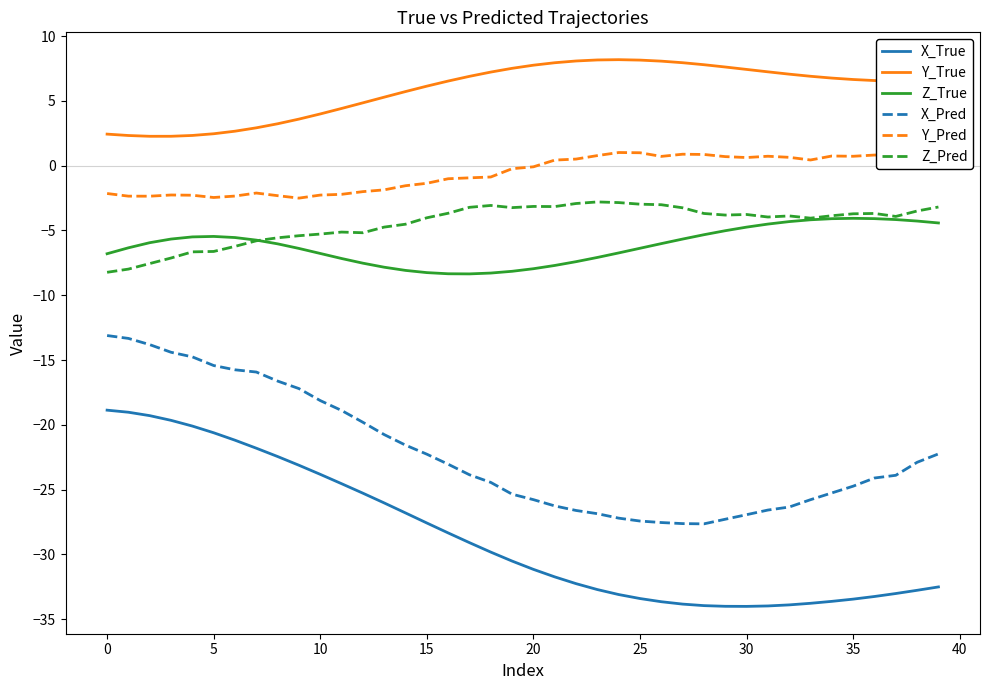

True or false: Y_Pred has more than 0 interior local peaks.

True